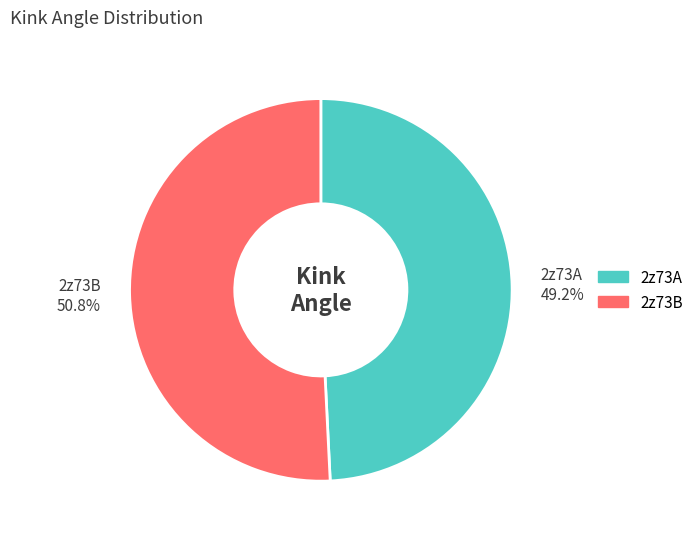

Count the number of slices in the pie.

2